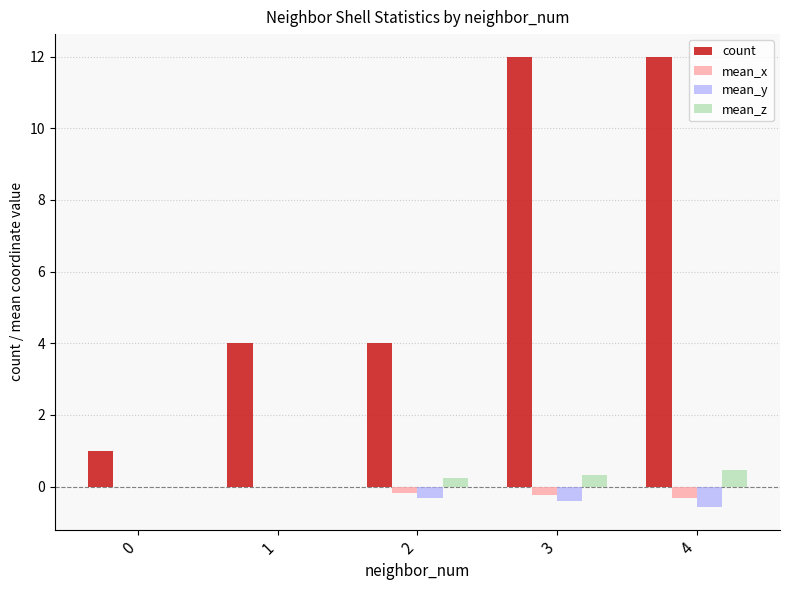

What is the average value of the mean_y series?

-0.3